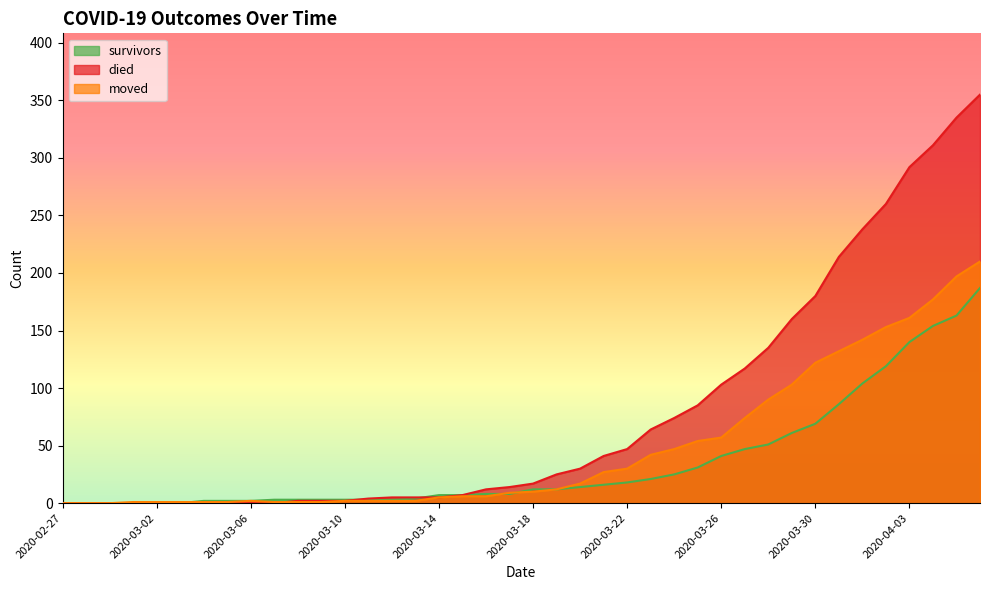

At which category does the chart reach its peak across all series?

2020-04-06